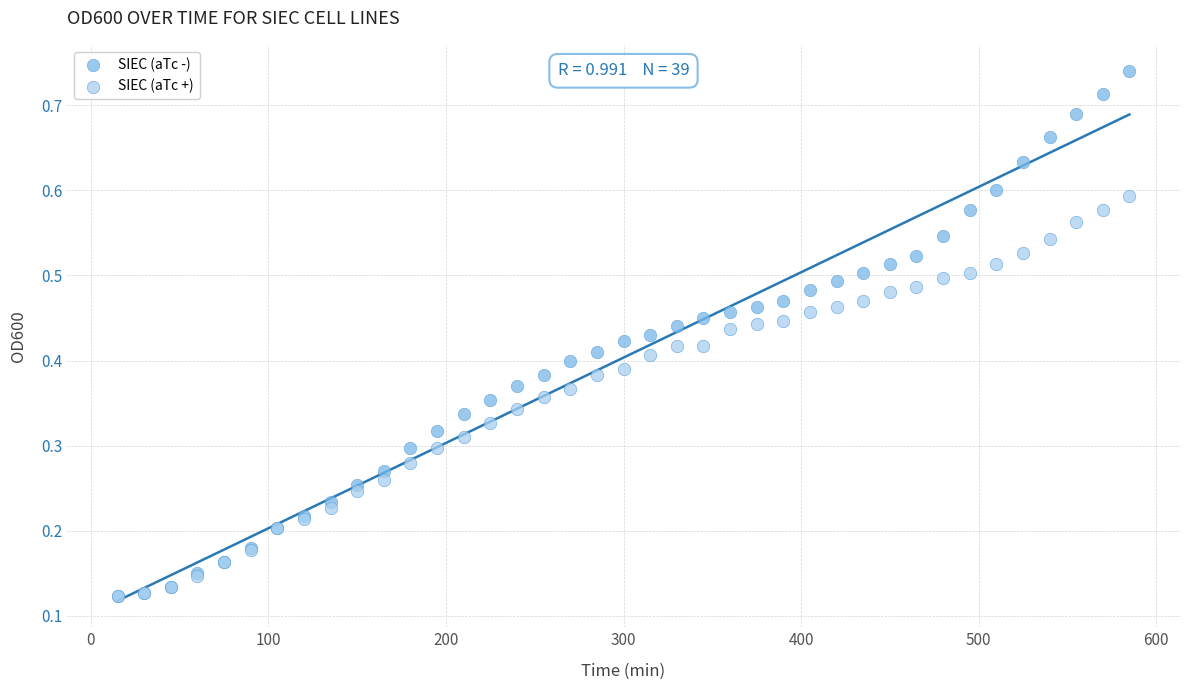

Which series reaches the maximum Y coordinate?

SIEC (aTc -)